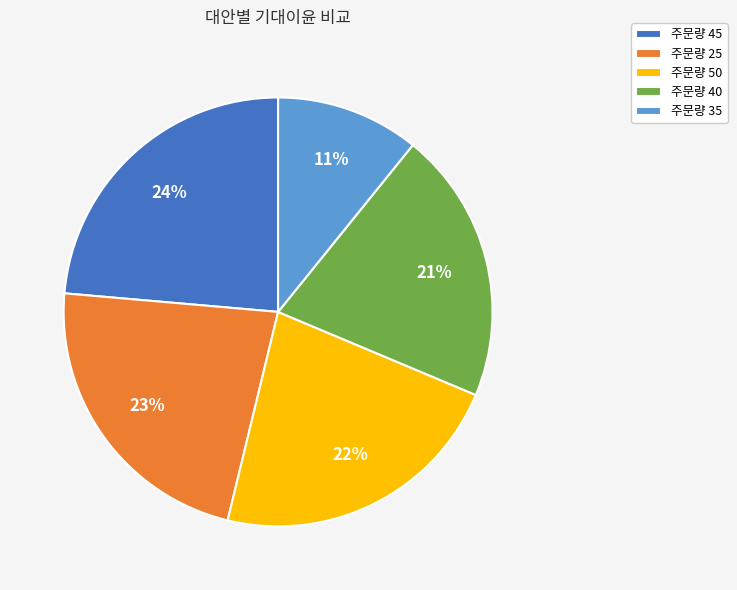

To the nearest percent, what portion does 주문량 50 represent?

22%